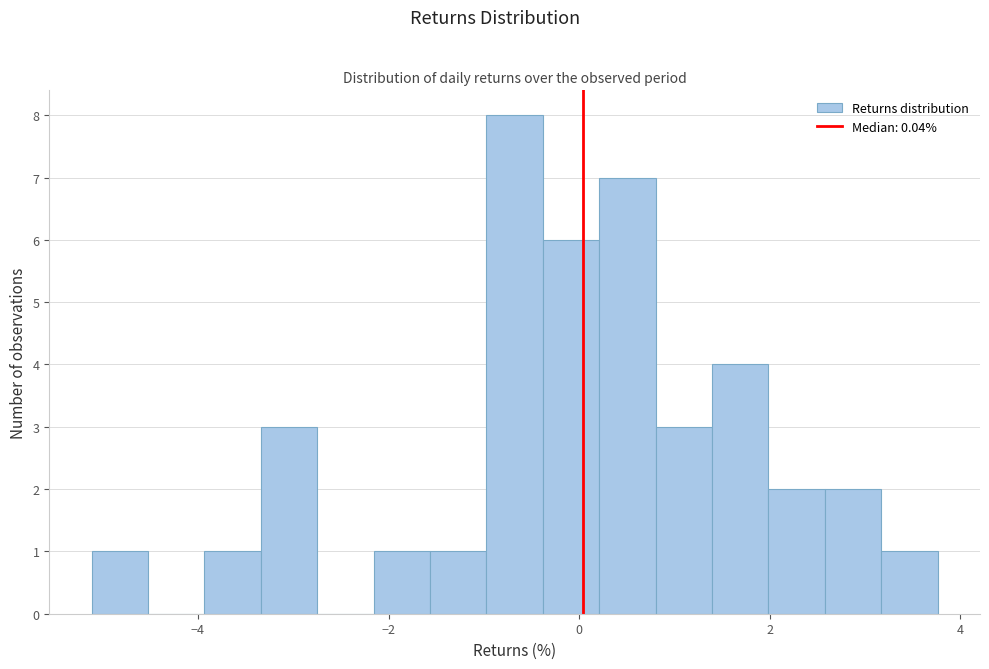

Read against the x-axis, roughly where is the centre of the tallest bar?

-0.6